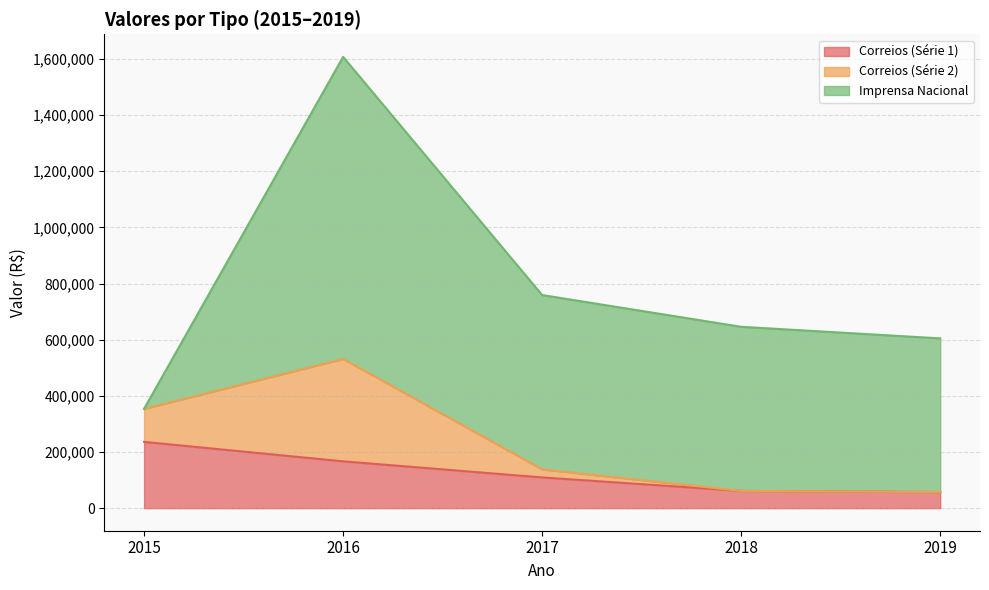

What value does the Imprensa Nacional series have at 2016?

1075488.3